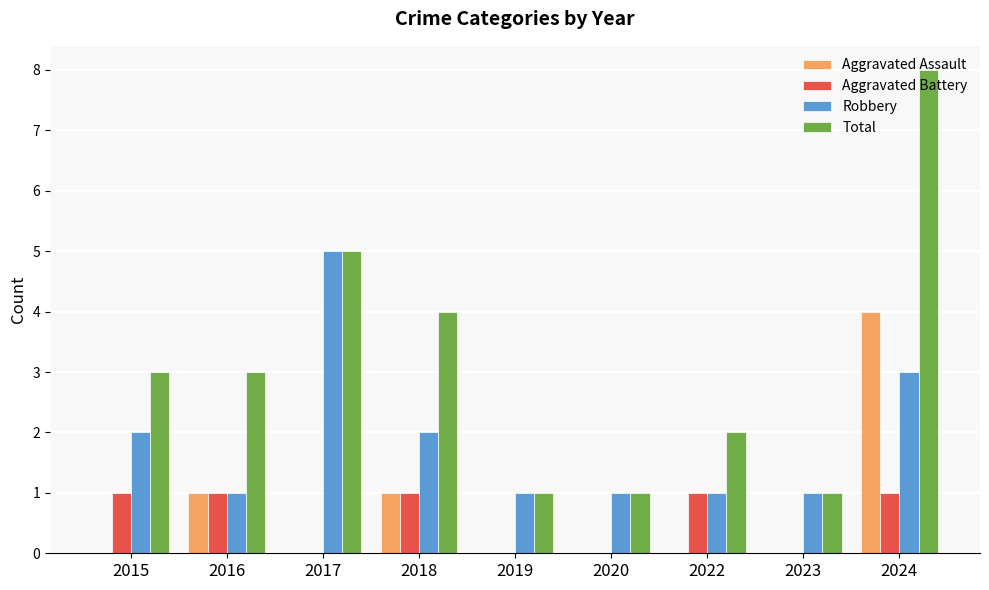

How many data points does each series have?

9